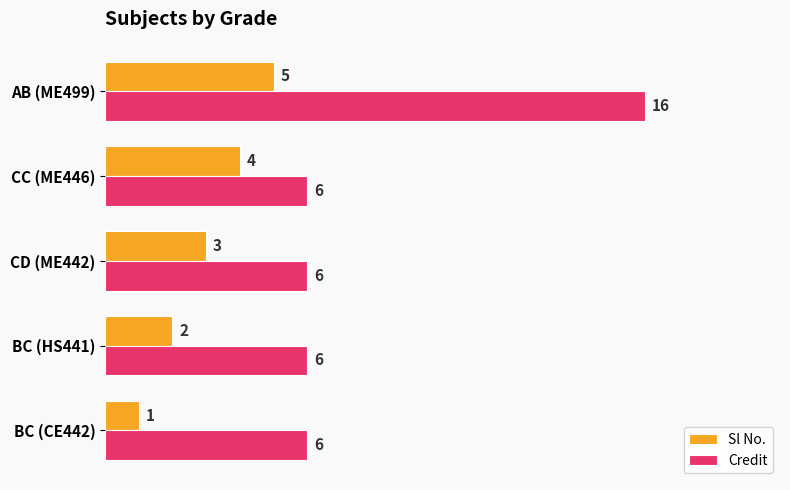

At BC (CE442), list the series in order from largest to smallest.

Credit, Sl No.